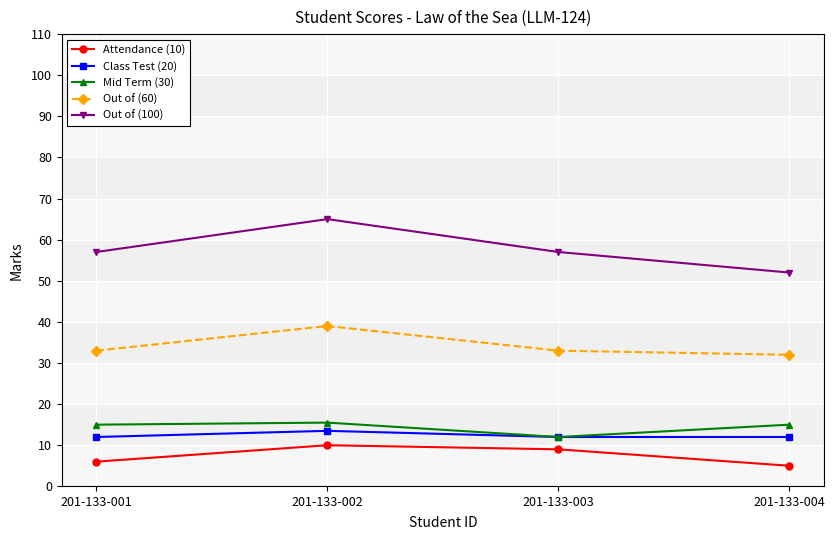

The Attendance (10) series shows 10.0 at 201-133-002. True or false?

True